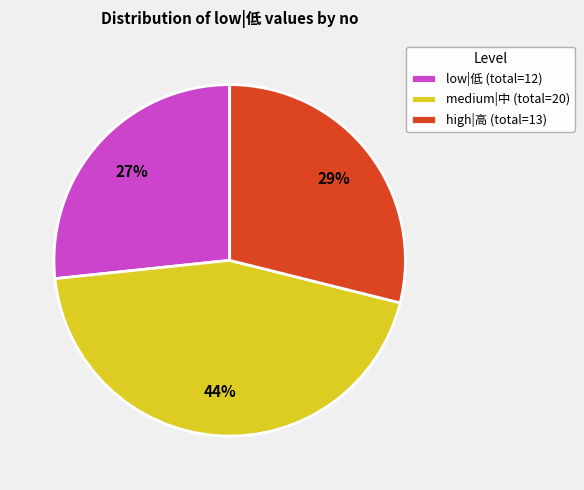

Which category has the smallest portion of the pie?

low|低 (total=12)